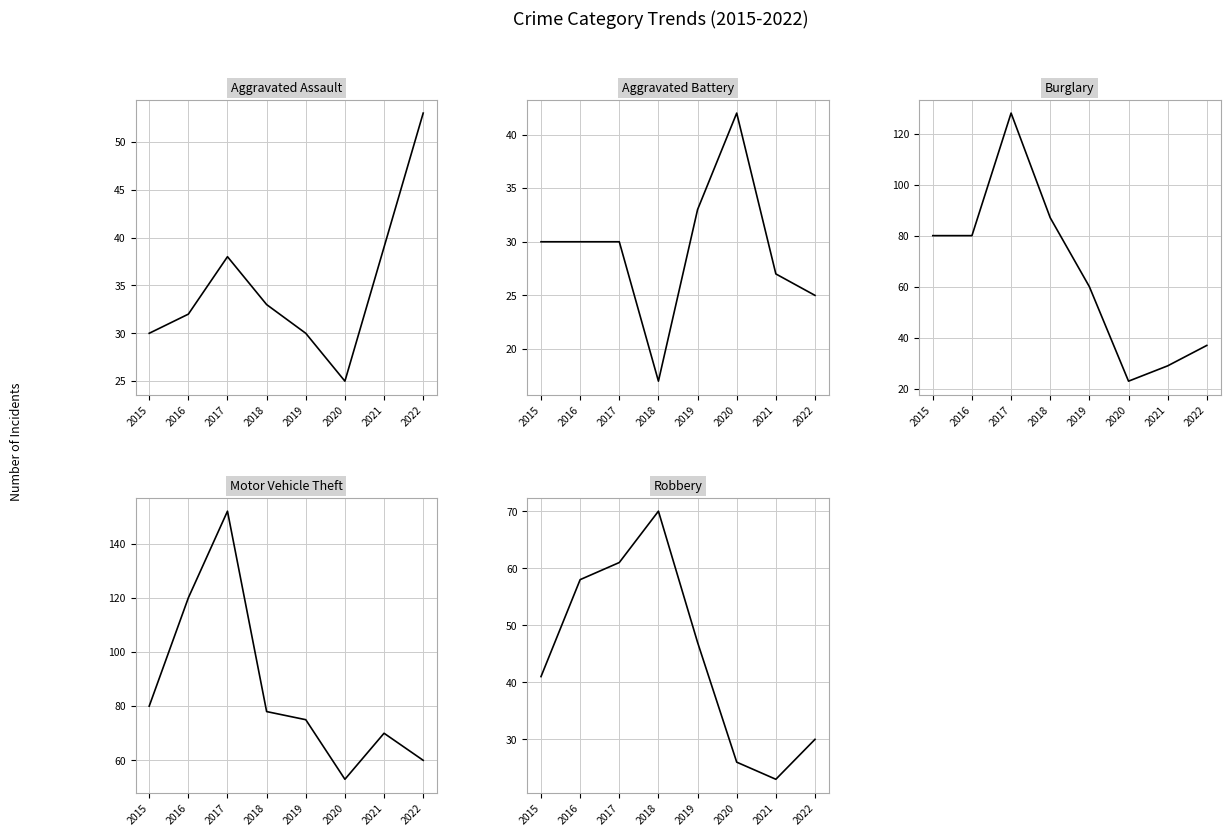

Read the Aggravated Assault value at 2021, to the nearest 5.

40